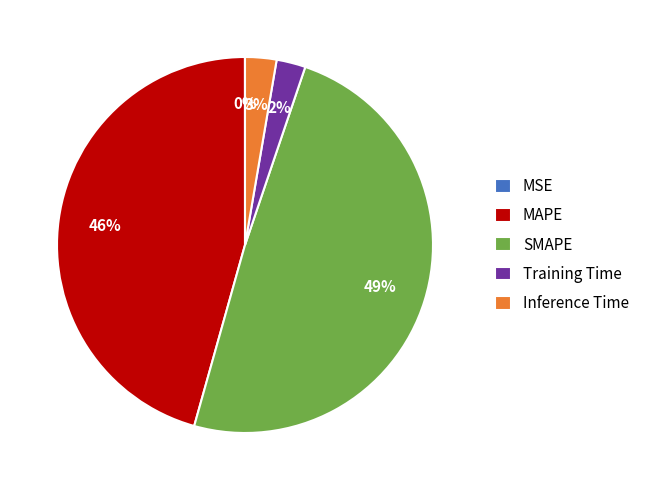

Does Training Time account for over 50% of the chart?

No